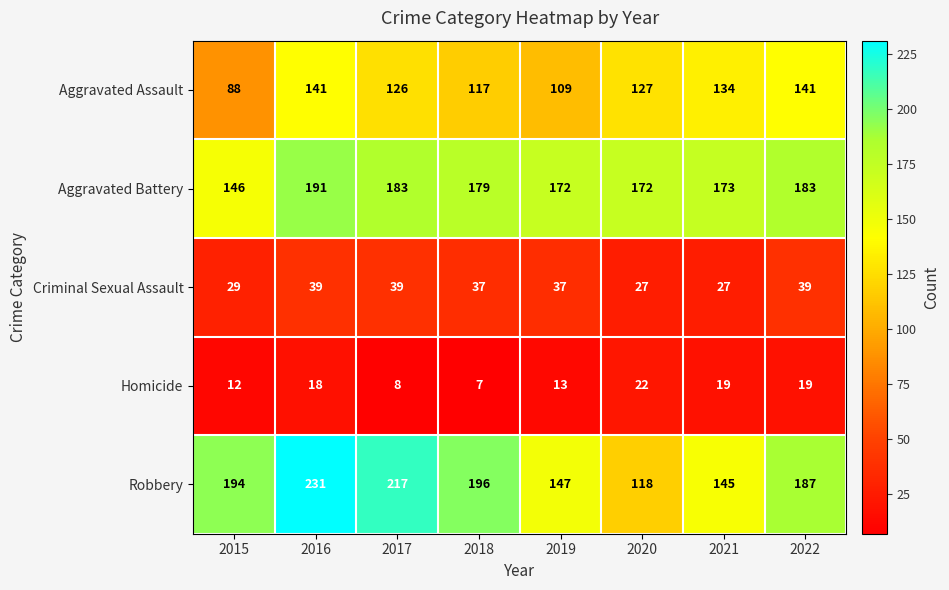

Rank the series at 2020 from lowest to highest value.

Homicide, Criminal Sexual Assault, Robbery, Aggravated Assault, Aggravated Battery